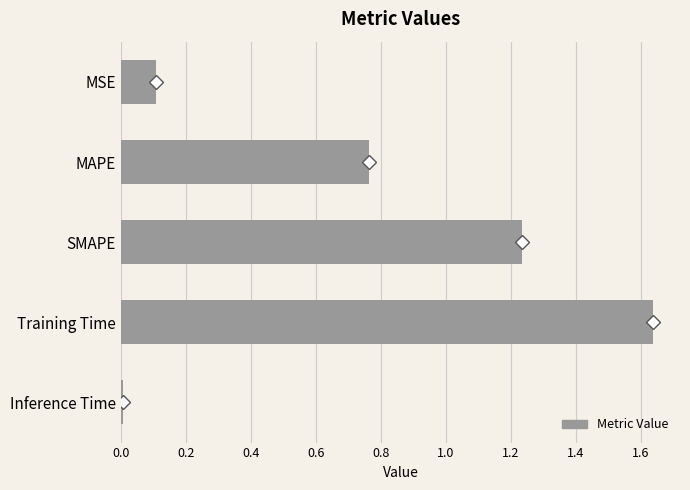

Which has a higher value, MAPE or Training Time?

Training Time